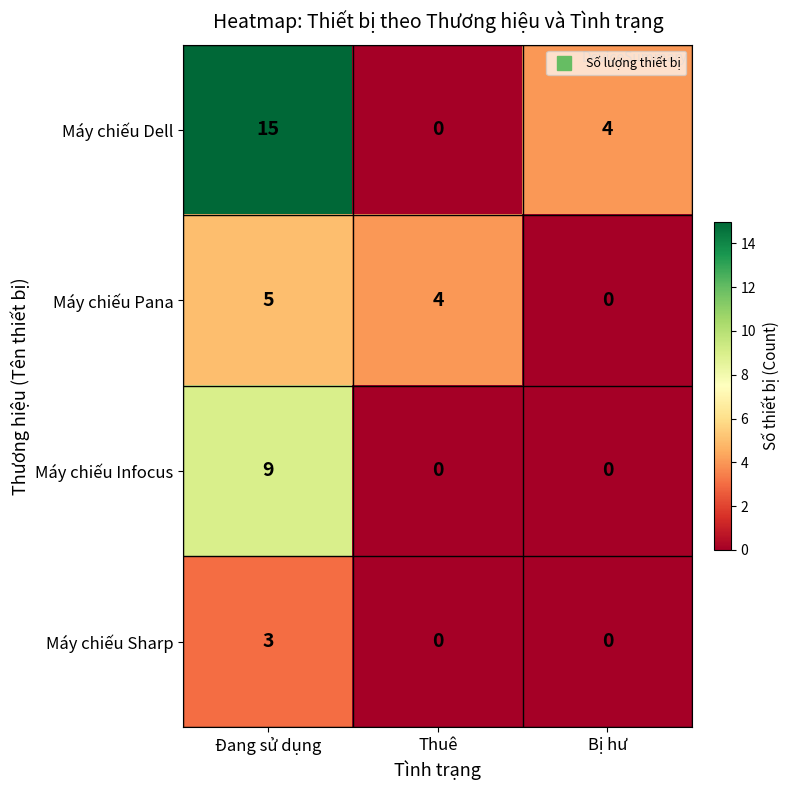

Count the number of data series in this chart.

4